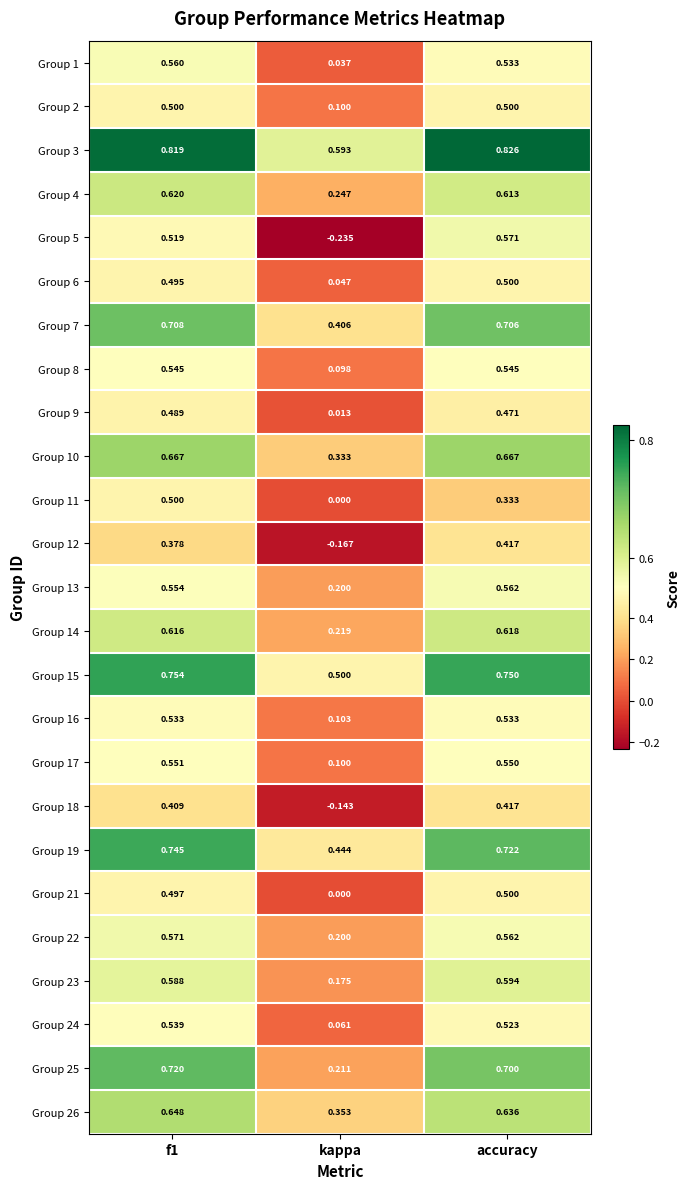

Which series changed the most between f1 and kappa?

Group 5